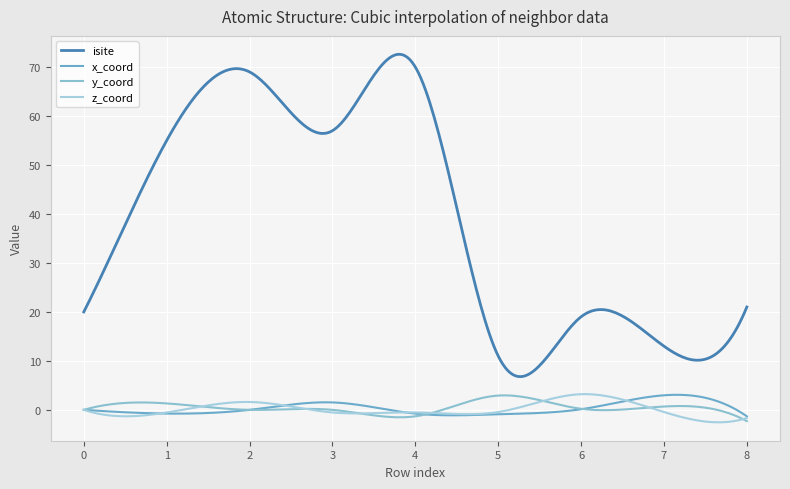

Which series has the largest range (max minus min)?

isite